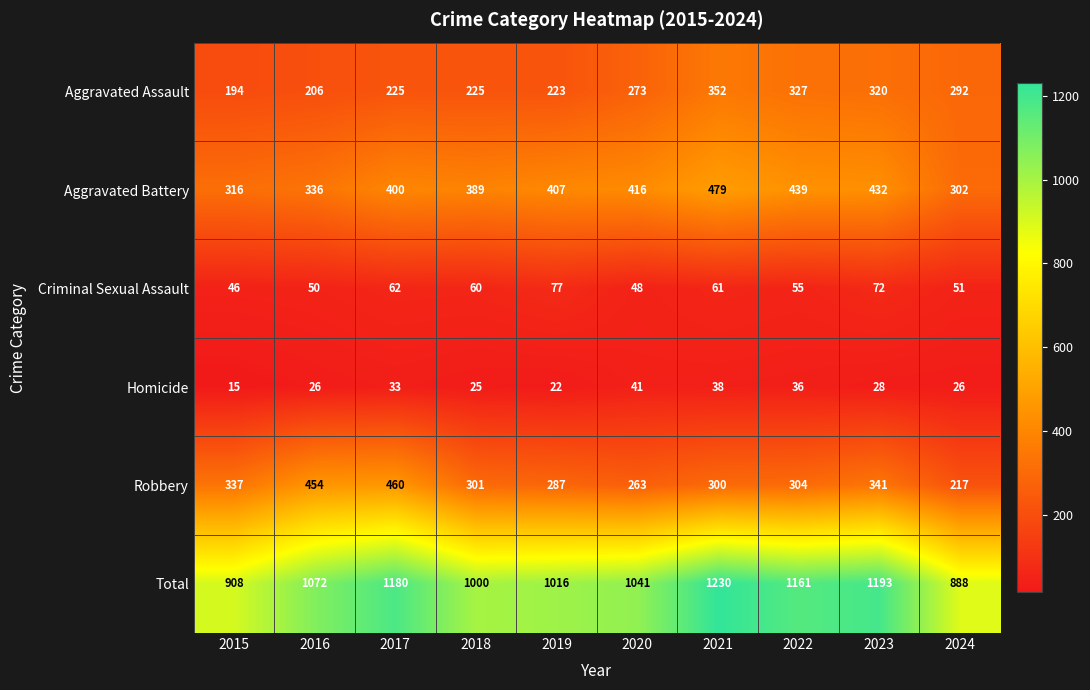

What is the difference between the Homicide values at 2021 and 2017?

5